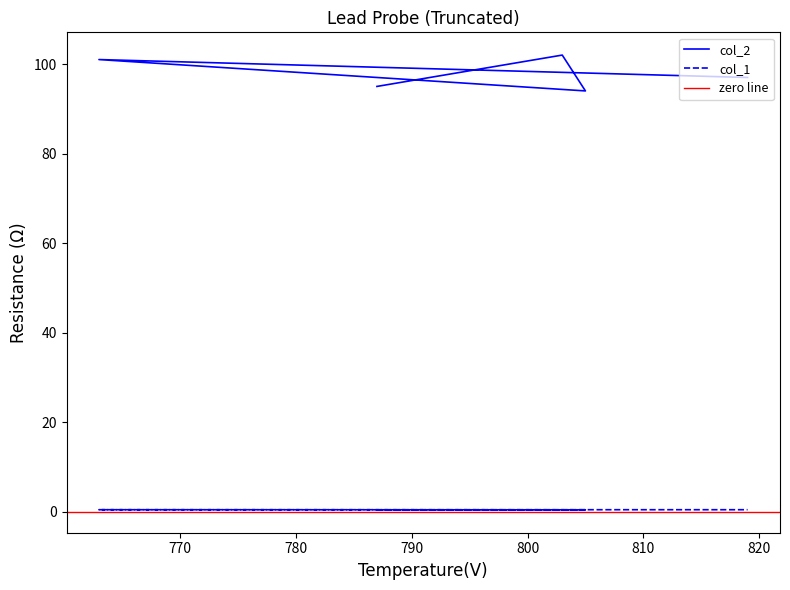

At 790, list the series in order from smallest to largest.

col_1, col_2